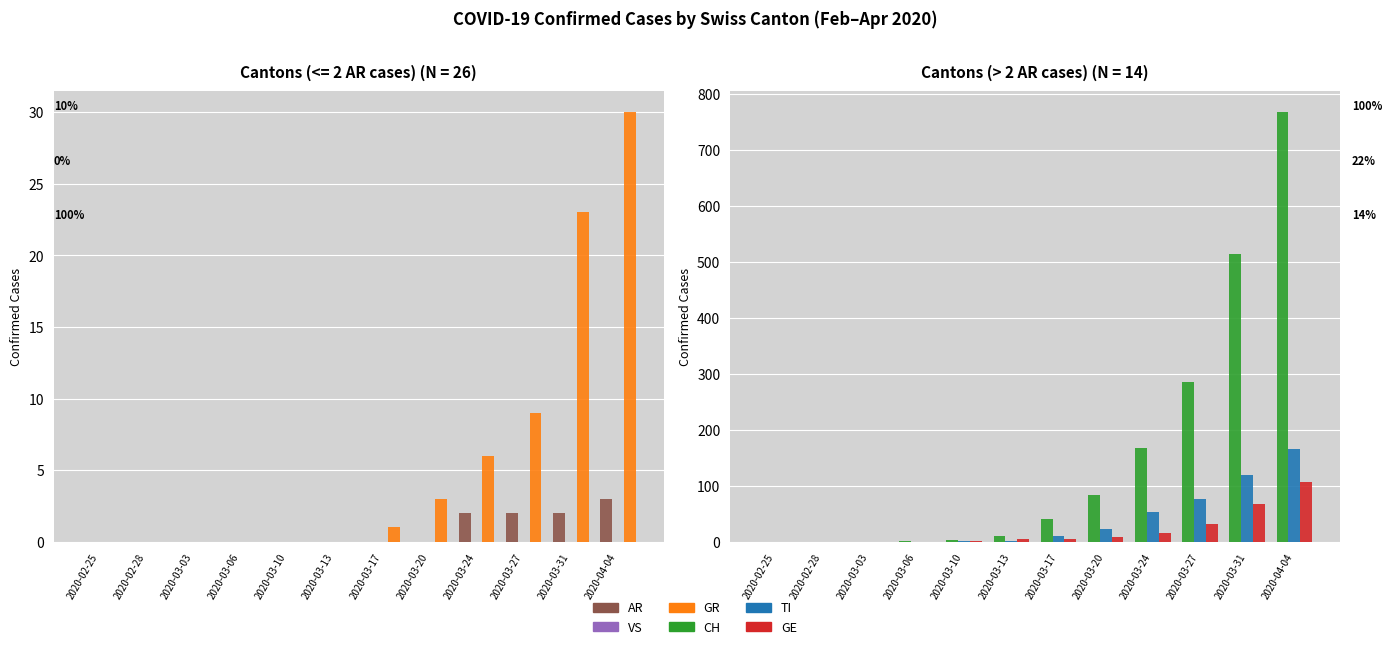

What are all the series names shown in the legend?

AR, VS, GR, CH, TI, GE